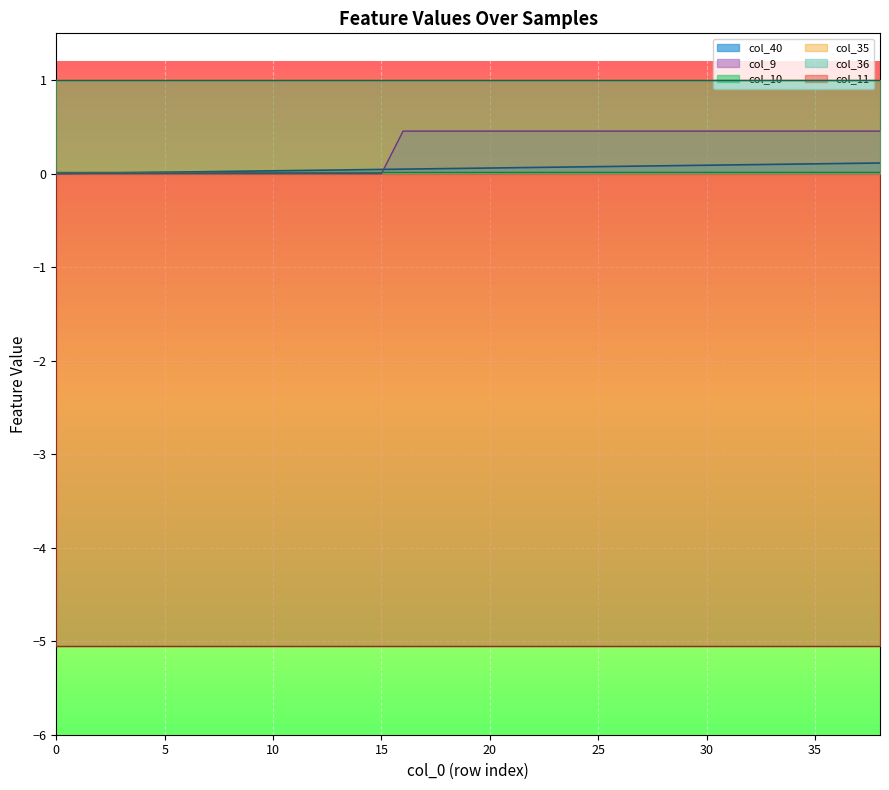

Is it true that col_9 equals 0.5 at 25?

True